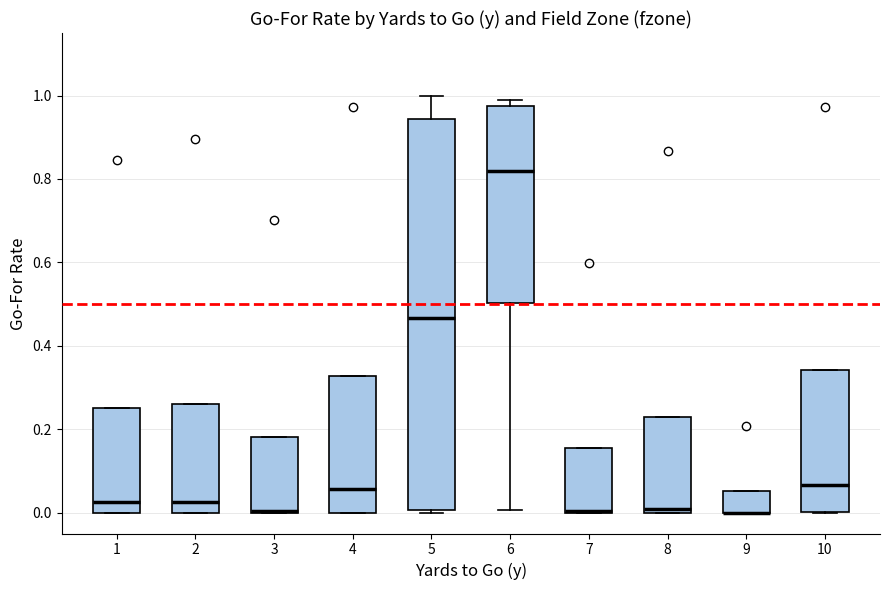

Where is the upper edge of the box at x = 9 on the y-axis? The values are not printed on the chart, so give them approximately, as read against the axis.

0.06